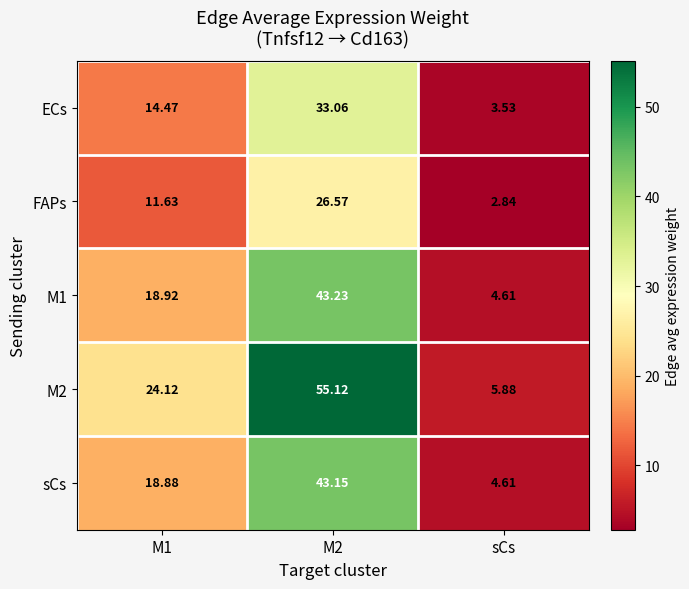

Is the value of sCs at M1 greater than the value of M2 at sCs?

Yes